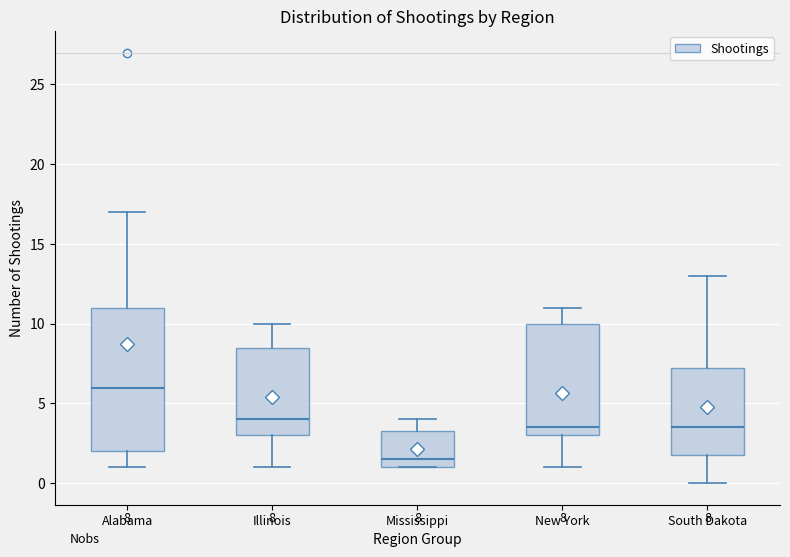

Which box is the tallest, from its lower edge to its upper edge?

Alabama